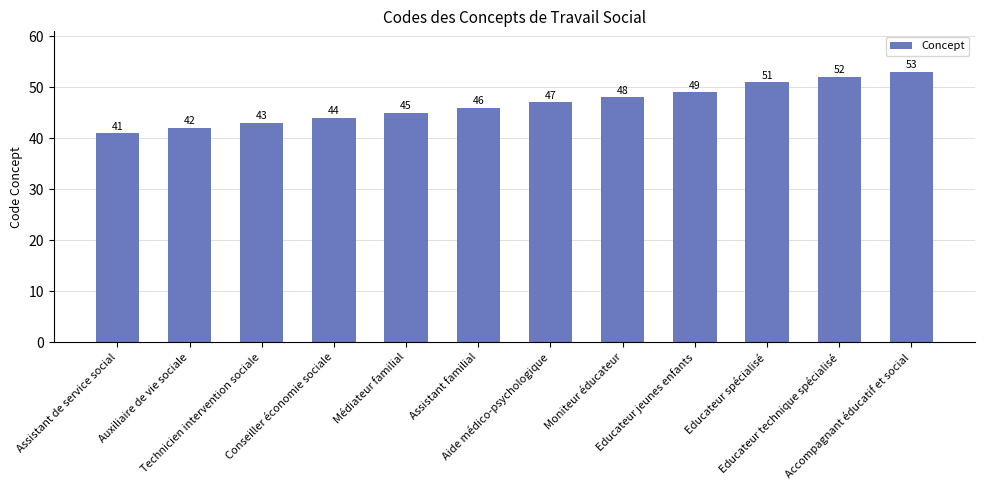

Reading left to right, transcribe all the data shown in this chart.

41	42	43	44	45	46	47	48	49	51	52	53